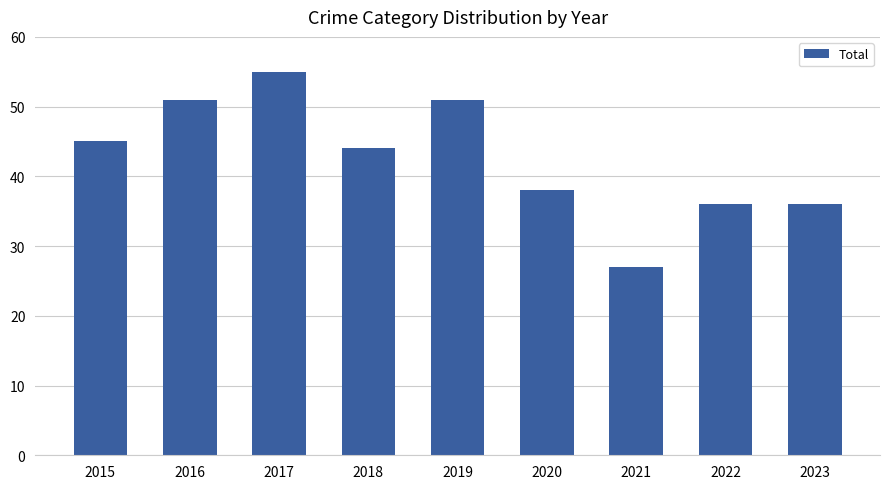

How many bars are there in total?

9